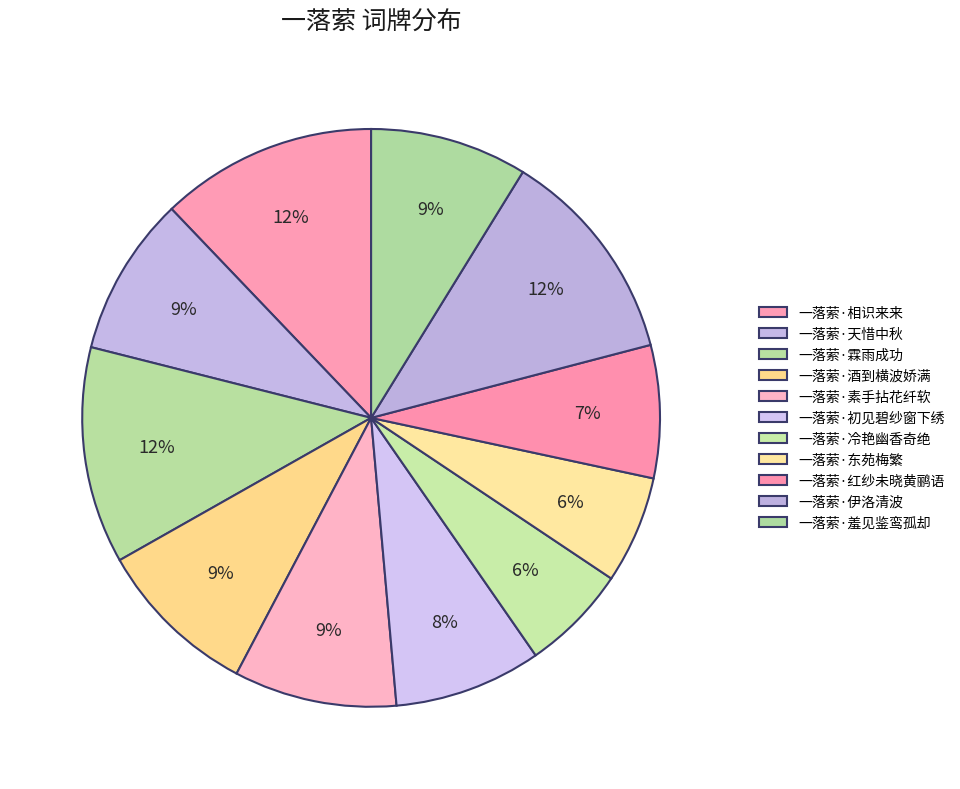

Count the number of slices in the pie.

11